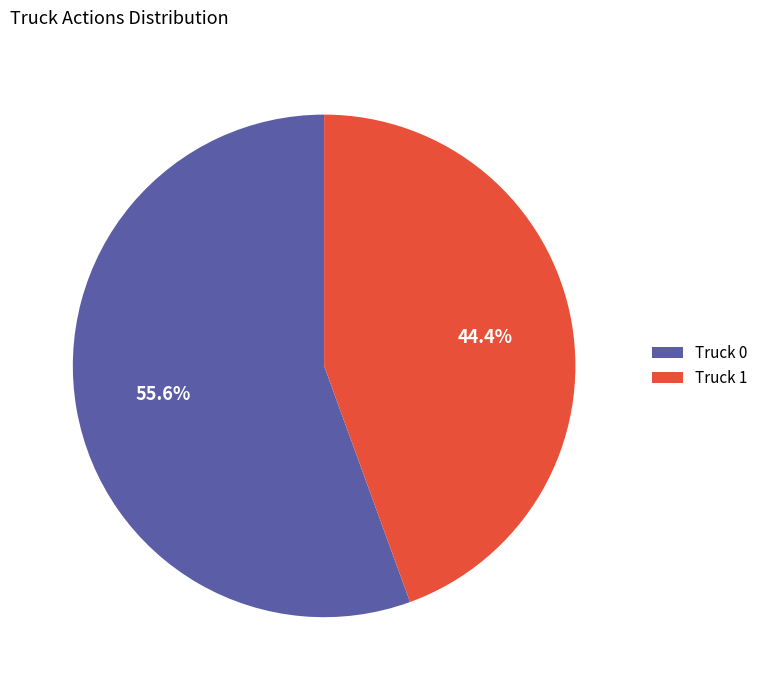

To the nearest percent, what percentage of the pie is Truck 0?

56%